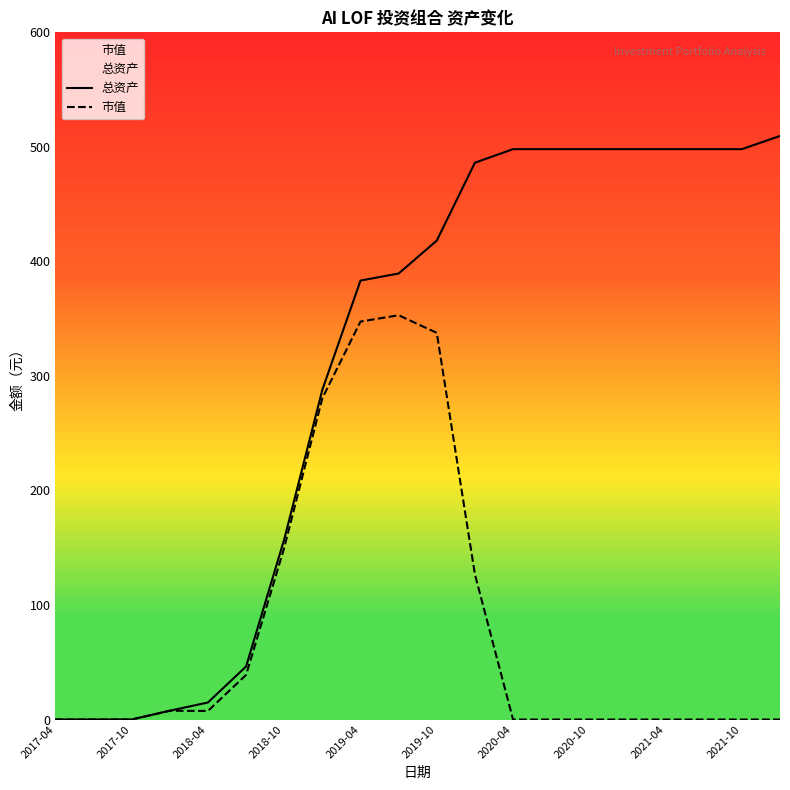

Which series has the widest spread of values?

总资产